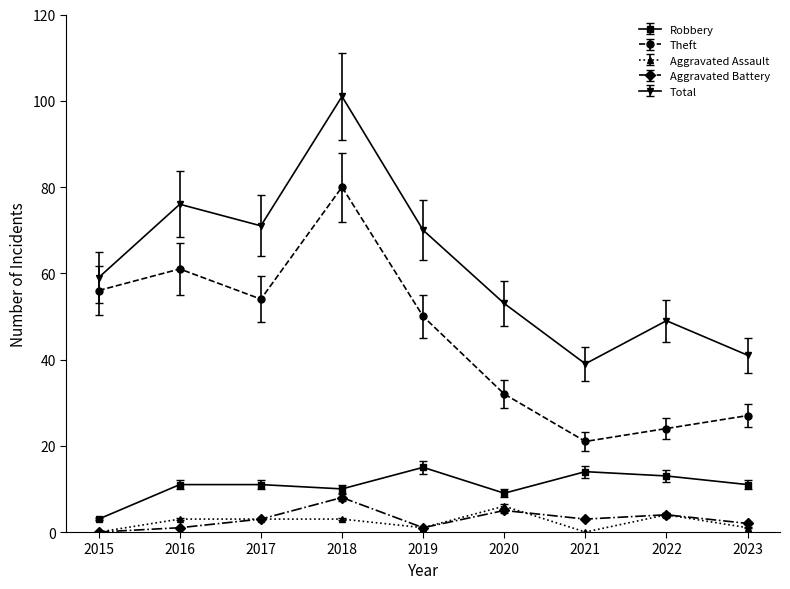

Reading right to left, transcribe all the data shown in this chart.

Robbery: 11	13	14	9	15	10	11	11	3
Theft: 27	24	21	32	50	80	54	61	56
Aggravated Assault: 1	4	0	6	1	3	3	3	0
Aggravated Battery: 2	4	3	5	1	8	3	1	0
Total: 41	49	39	53	70	101	71	76	59